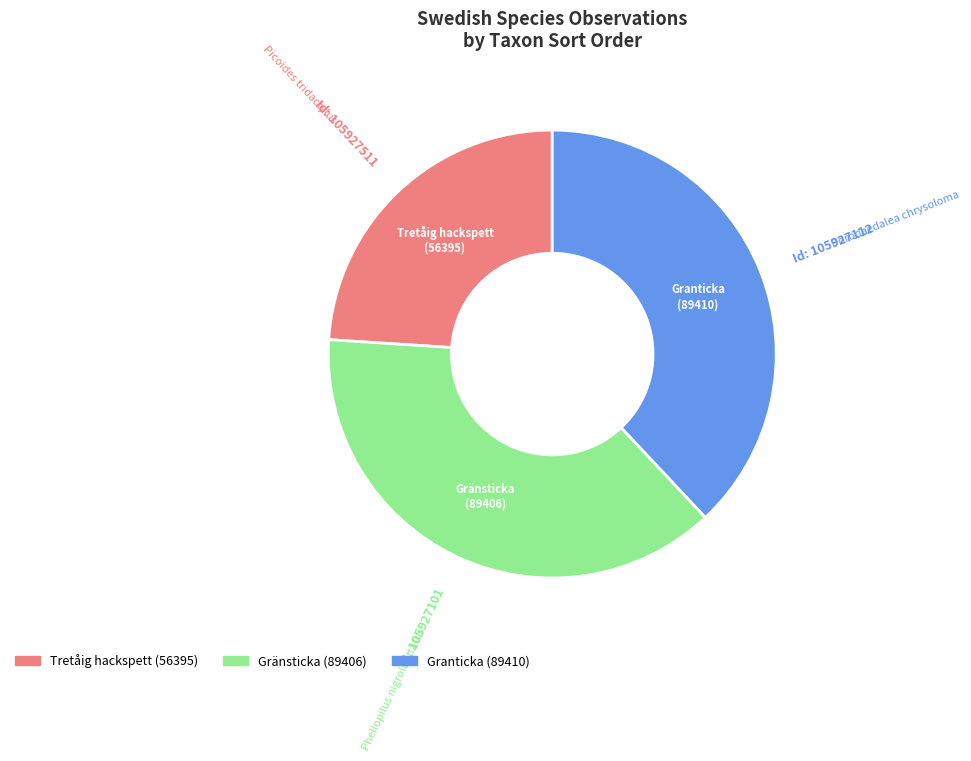

Is there any slice that represents more than half of the pie?

No